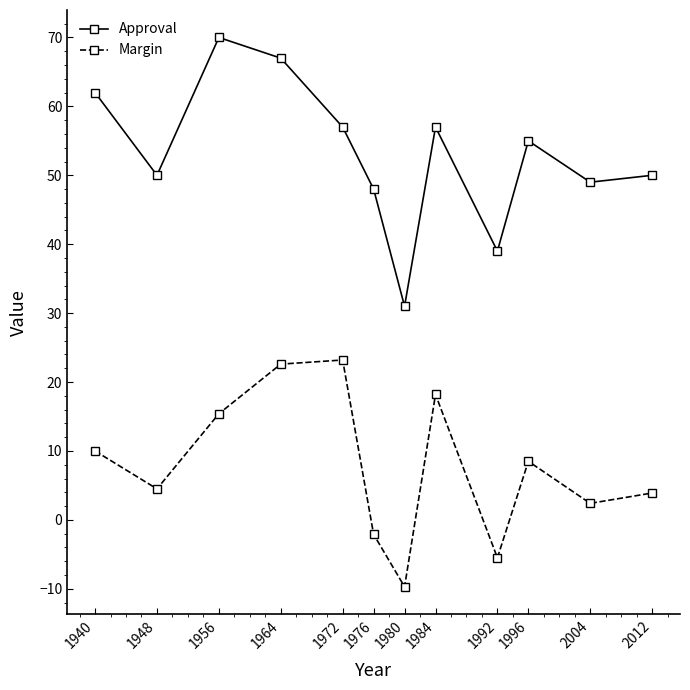

Is it true that Approval equals 10.2 at 2012?

False